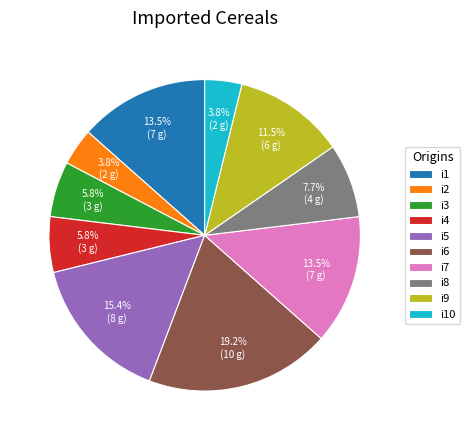

To the nearest percent, what is the combined percentage of i1 and i2?

17%